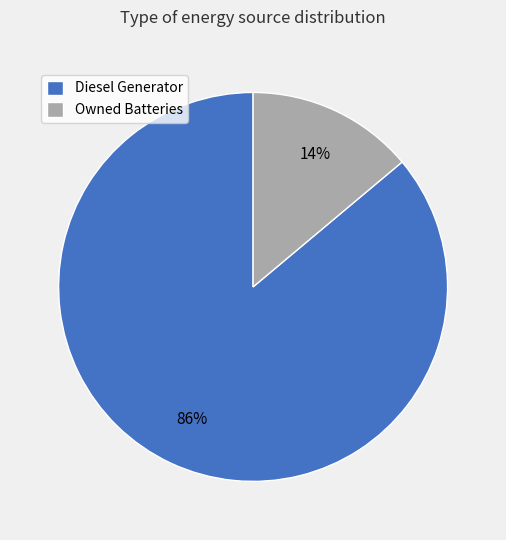

The Diesel Generator slice represents 86% of the pie. True or false?

True